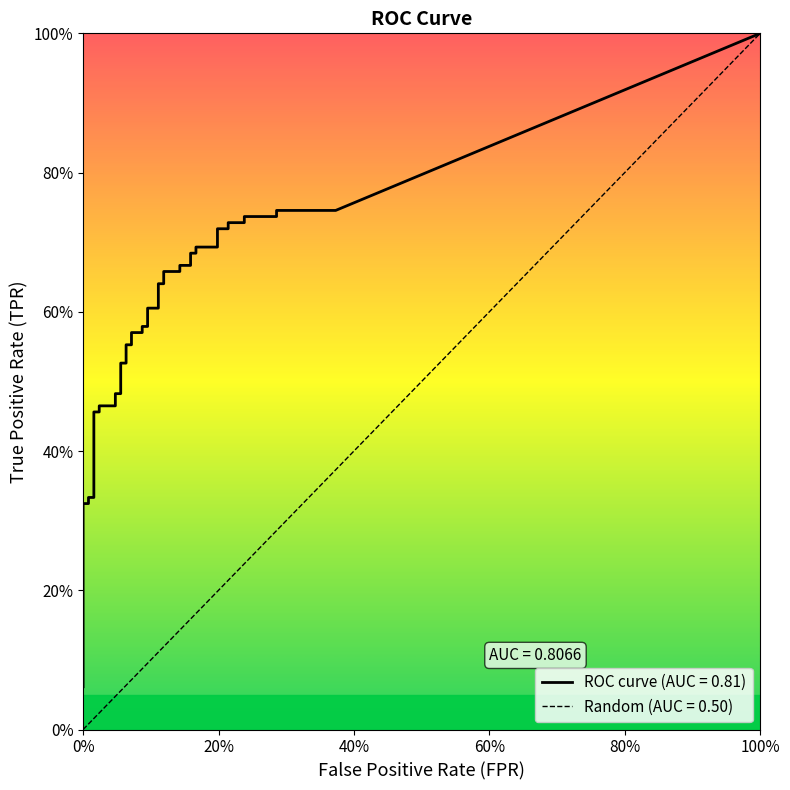

True or false: fpr has a value of 0.1 at 21.

True